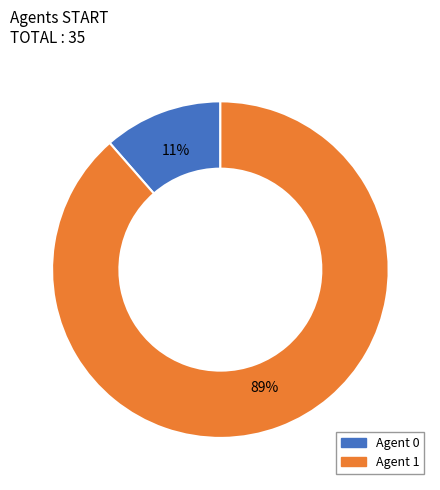

What percentage is the Agent 1 slice, to the nearest percent?

89%